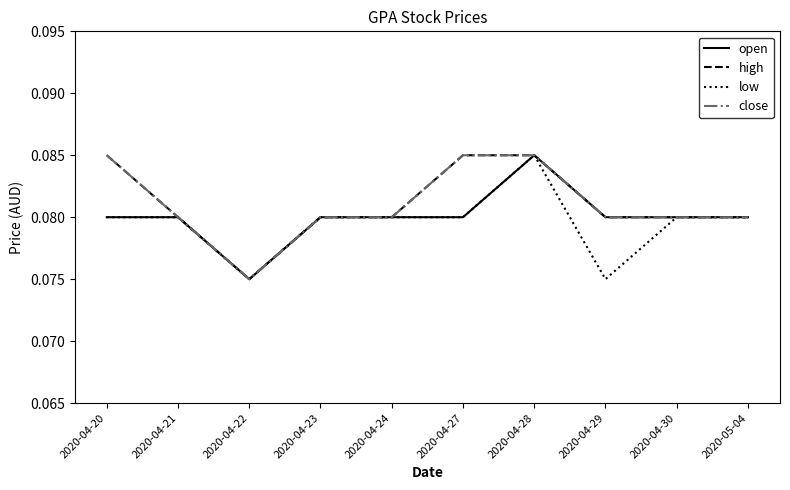

Rank the series by their maximum value, from highest to lowest.

open, high, low, close